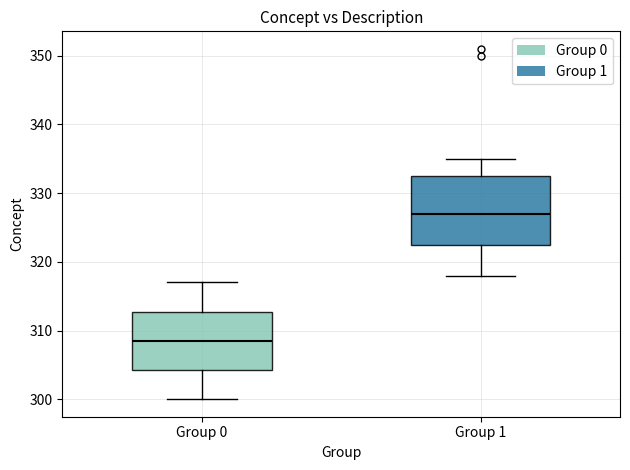

Reading left to right, read every box against the y-axis: the position of its median line, the range the box covers, and the ends of its whiskers. The values are not printed on the chart, so give them approximately, as read against the axis.

Group 0: median 309, box 304 to 313, whiskers 300 to 317
Group 1: median 327, box 323 to 333, whiskers 318 to 335